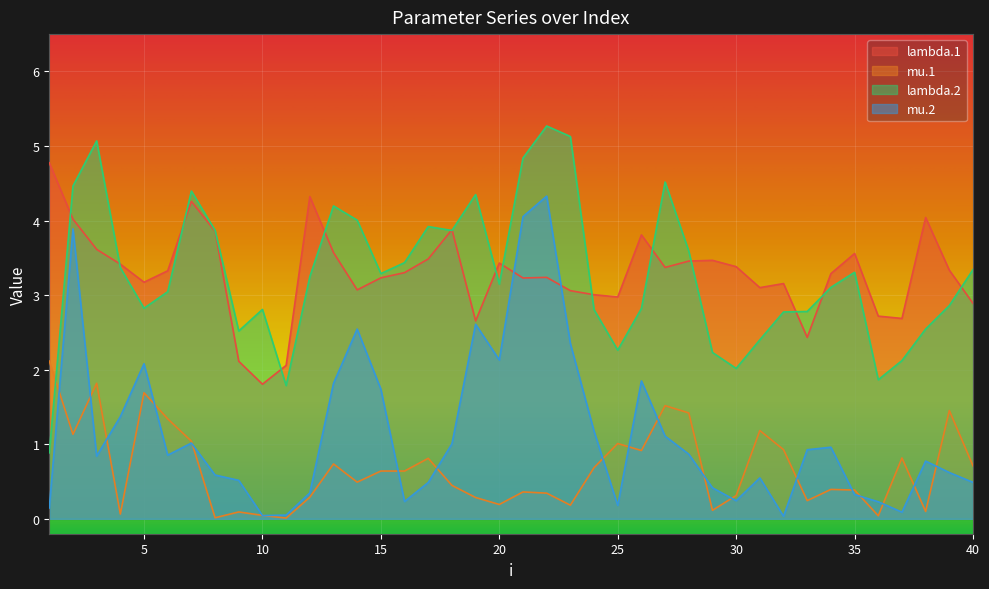

Is it true that lambda.2 equals 4.0 at 14?

True